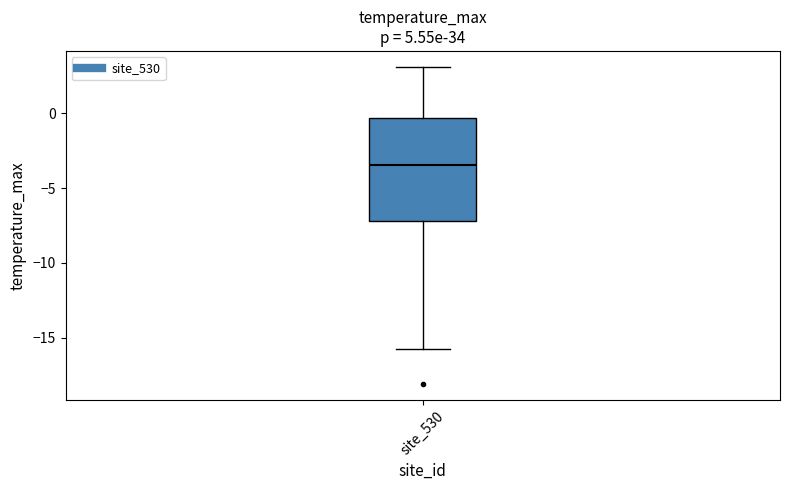

Read this box plot against the y-axis: the position of the median line, the range covered by the box, and the ends of both whiskers. The values are not printed on the chart, so give them approximately, as read against the axis.

median -3.5, box -7.0 to -0.5, whiskers -16.0 to 3.0